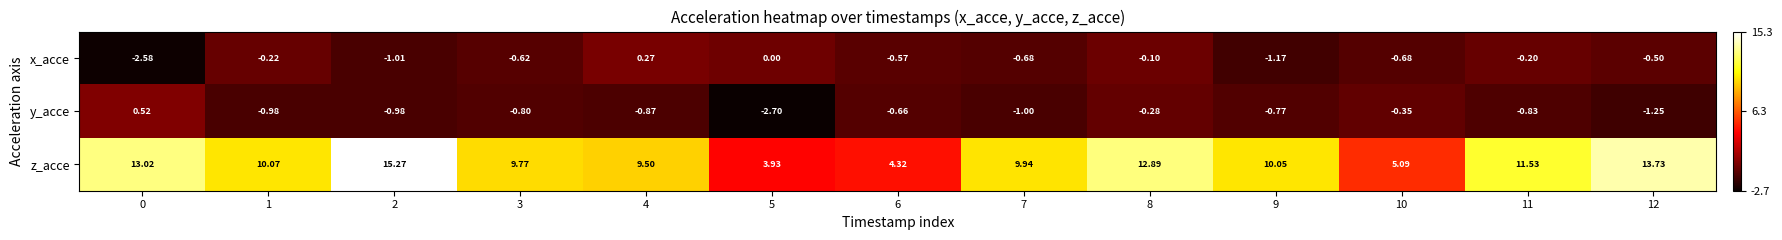

List the series in order of their peak value, lowest first.

x_acce, y_acce, z_acce